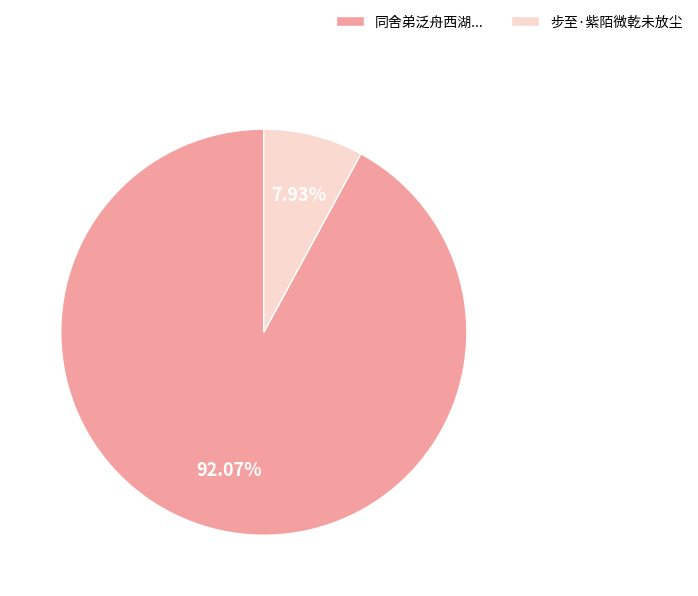

To the nearest percent, what is the difference between the largest and smallest slice percentages?

84%